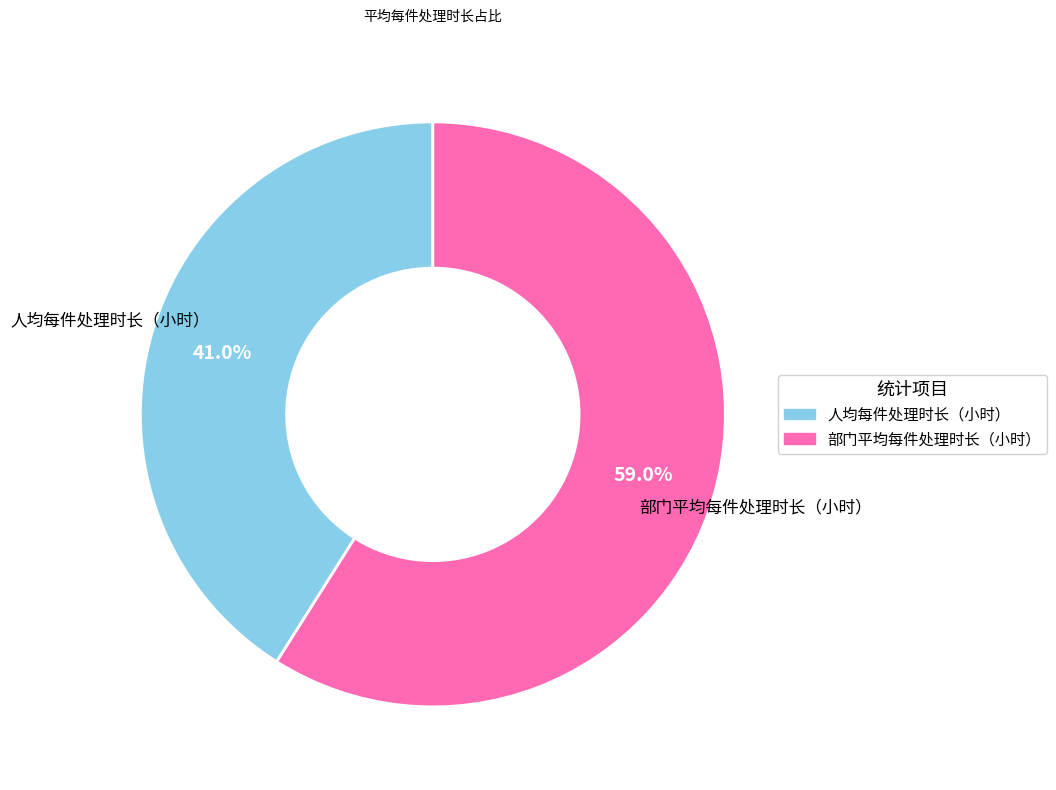

Combined, do 部门平均每件处理时长（小时） and 人均每件处理时长（小时） account for over 50%?

Yes